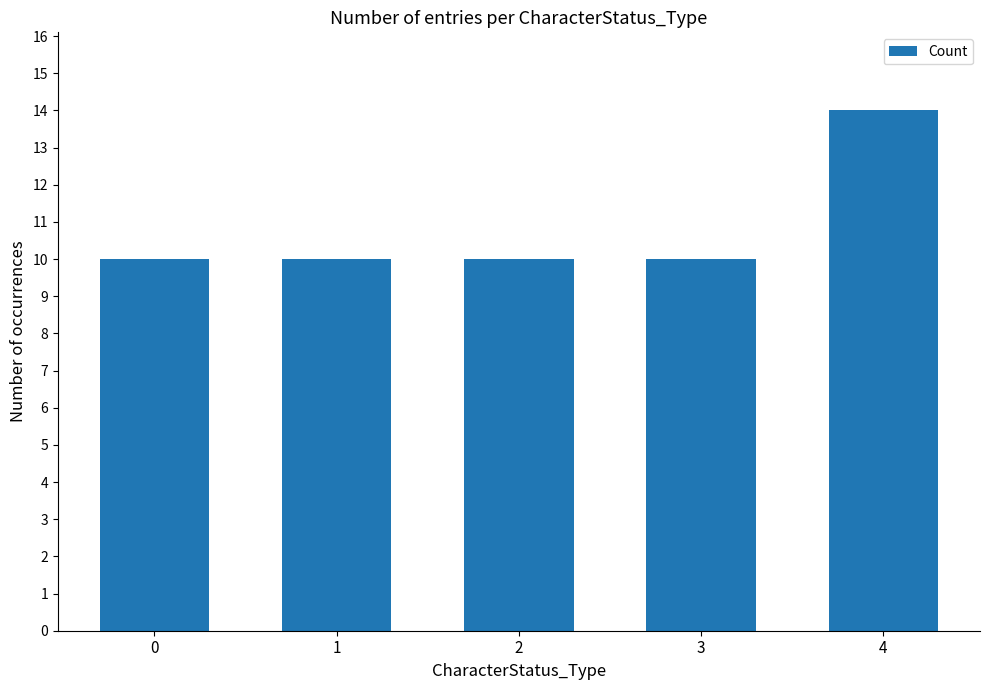

At which category does the chart reach its peak across all series?

4